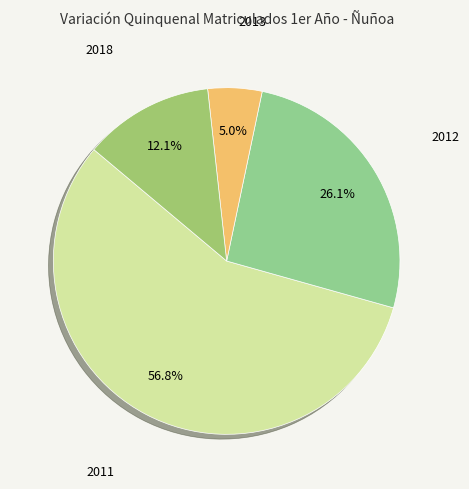

How many segments does this pie chart have?

4